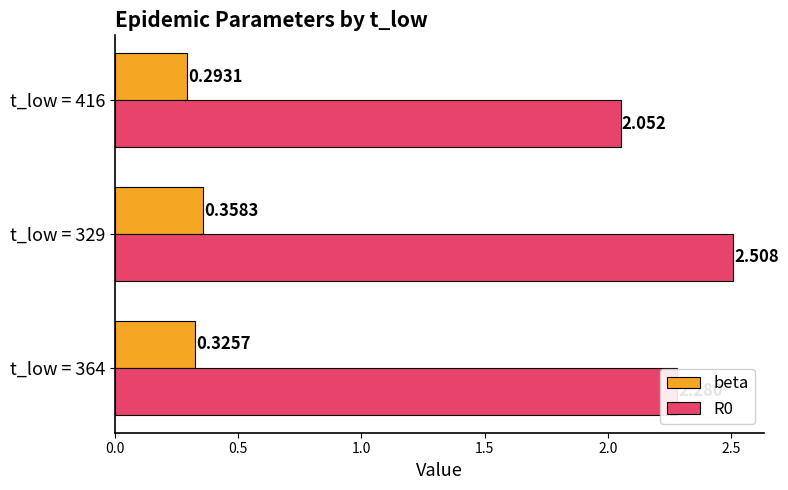

Is the value of R0 at t_low = 416 greater than the value of beta at t_low = 416?

Yes